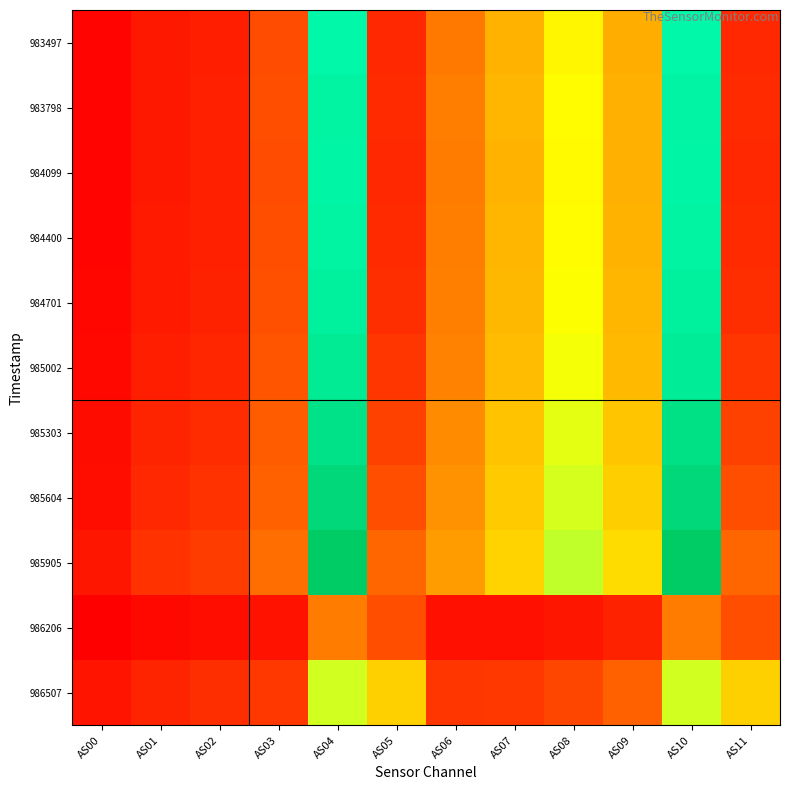

Reading left to right, list all the values displayed in this chart.

983497: AS00=2510	AS01=4270	AS02=4872	AS03=8845	AS04=37356	AS05=5716	AS06=12995	AS07=17924	AS08=23922	AS09=17490	AS10=37395	AS11=5724
983798: AS00=2564	AS01=4365	AS02=4982	AS03=9035	AS04=38239	AS05=5843	AS06=13225	AS07=18226	AS08=24354	AS09=17790	AS10=38139	AS11=5832
984099: AS00=2557	AS01=4351	AS02=4962	AS03=8983	AS04=37882	AS05=5826	AS06=13173	AS07=18117	AS08=24221	AS09=17724	AS10=37868	AS11=5826
984400: AS00=2600	AS01=4420	AS02=5046	AS03=9087	AS04=38248	AS05=5937	AS06=13307	AS07=18267	AS08=24421	AS09=17889	AS10=38268	AS11=5940
984701: AS00=2710	AS01=4579	AS02=5230	AS03=9295	AS04=38930	AS05=6266	AS06=13507	AS07=18467	AS08=24683	AS09=18180	AS10=38933	AS11=6270
985002: AS00=2917	AS01=4881	AS02=5581	AS03=9681	AS04=40172	AS05=6966	AS06=13831	AS07=18782	AS08=25059	AS09=18664	AS10=40022	AS11=6954
985303: AS00=3252	AS01=5368	AS02=6160	AS03=10324	AS04=42144	AS05=8022	AS06=14532	AS07=19499	AS08=25897	AS09=19632	AS10=42321	AS11=8050
985604: AS00=3529	AS01=5785	AS02=6641	AS03=10894	AS04=44225	AS05=9094	AS06=15057	AS07=20002	AS08=26512	AS09=20305	AS10=44232	AS11=9098
985905: AS00=4067	AS01=6533	AS02=7508	AS03=11841	AS04=47160	AS05=11258	AS06=15926	AS07=20830	AS08=27442	AS09=21520	AS10=47213	AS11=11272
986206: AS00=2128	AS01=2975	AS02=3442	AS03=3862	AS04=13191	AS05=9114	AS06=3660	AS07=3578	AS08=4135	AS09=5286	AS10=13220	AS11=9128
986507: AS00=3984	AS01=5397	AS02=6214	AS03=7165	AS04=26665	AS05=20447	AS06=7010	AS07=7155	AS08=8356	AS09=10790	AS10=26665	AS11=20447